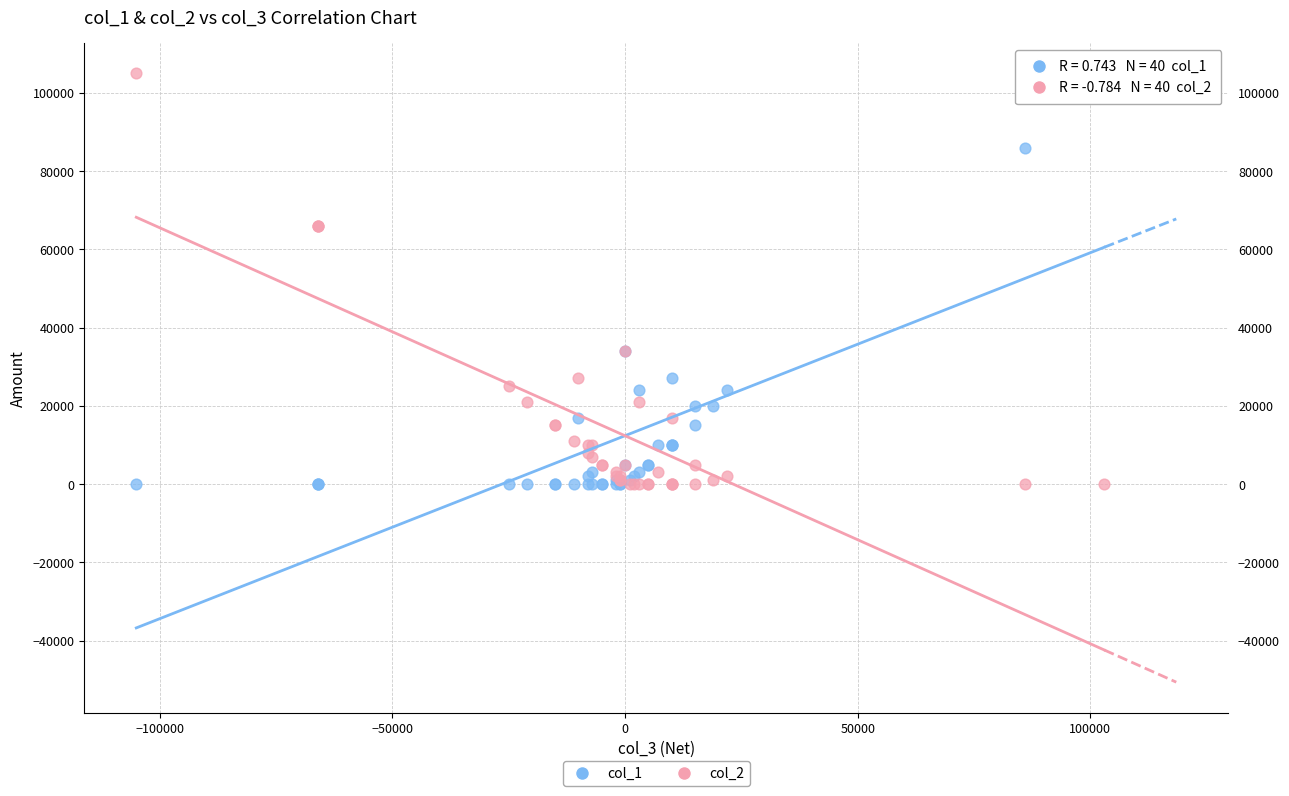

What is the X range (max minus min) for the scatter plot?

208000